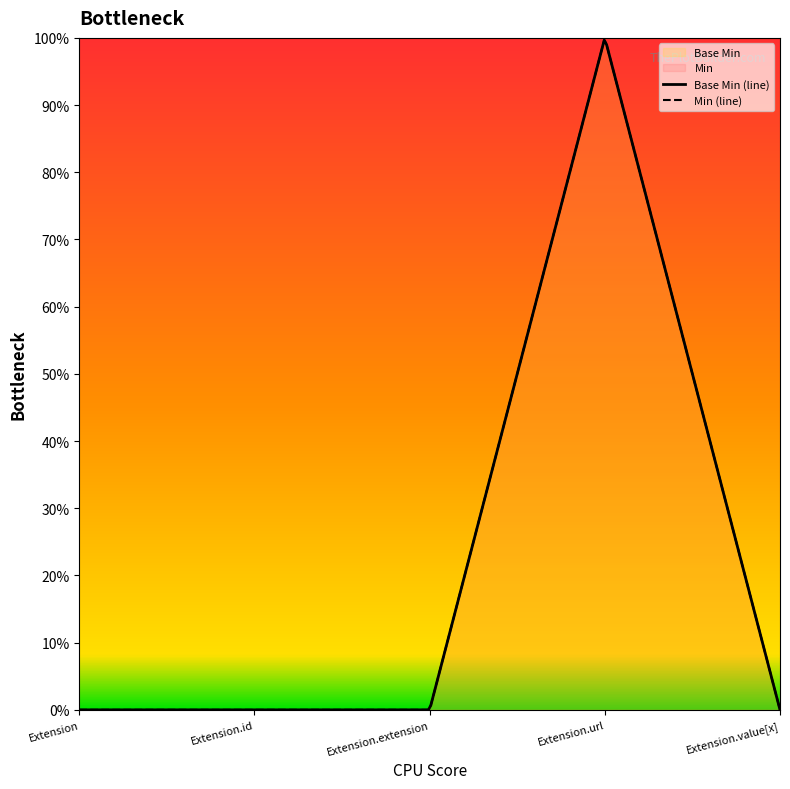

At which category does Base Min reach its first local peak?

Extension.url